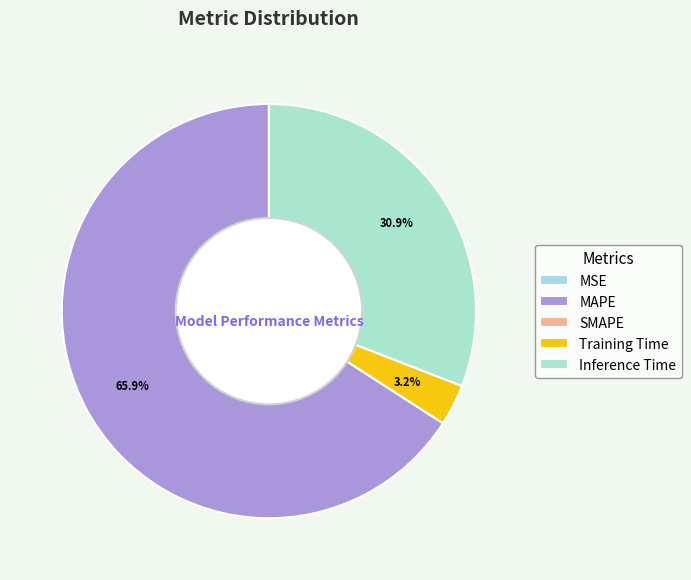

Is it true that SMAPE is 10% of the pie?

False